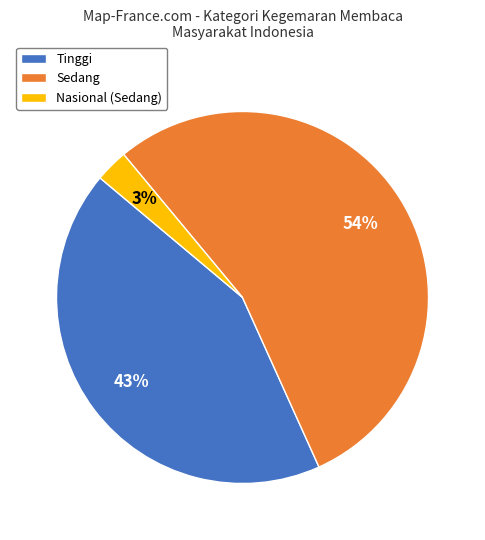

What is the smallest slice in the pie chart?

Nasional (Sedang)